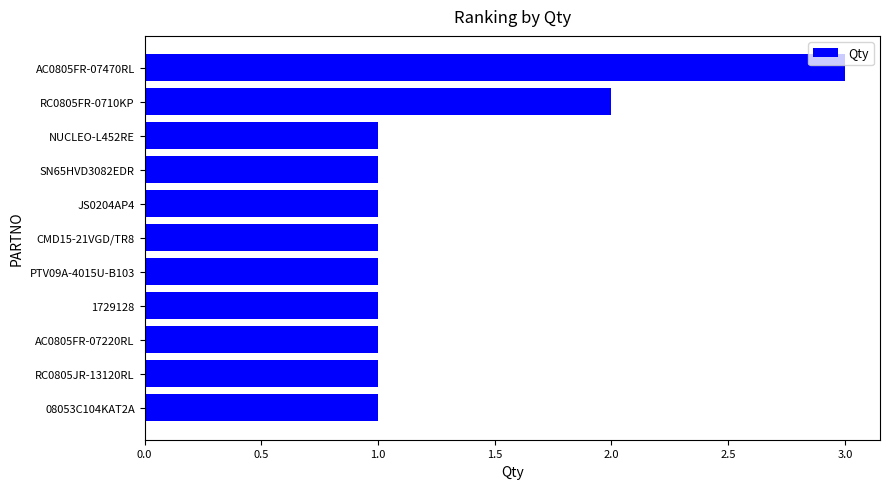

Is it true that the value at RC0805JR-13120RL is 1?

True